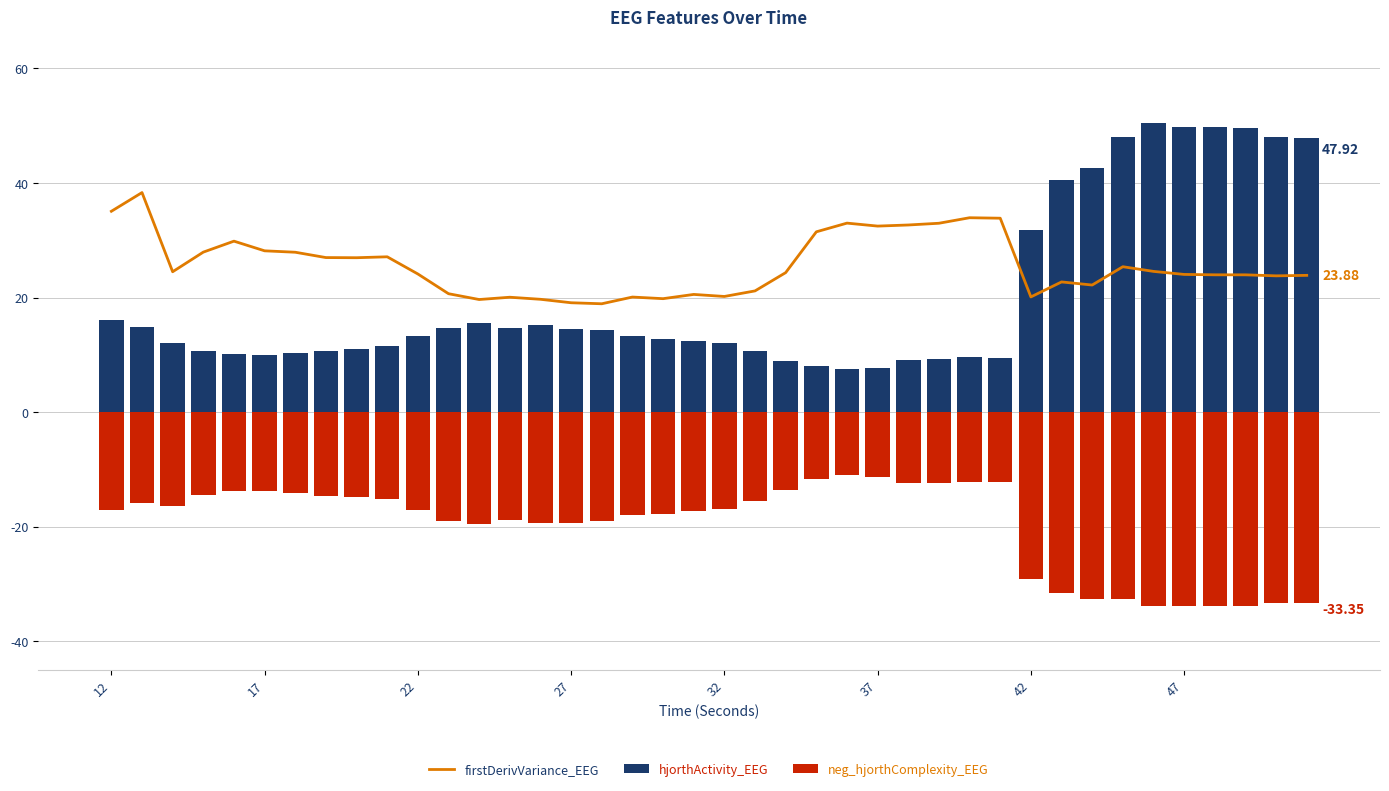

Which series has the widest spread of values?

hjorthActivity_EEG